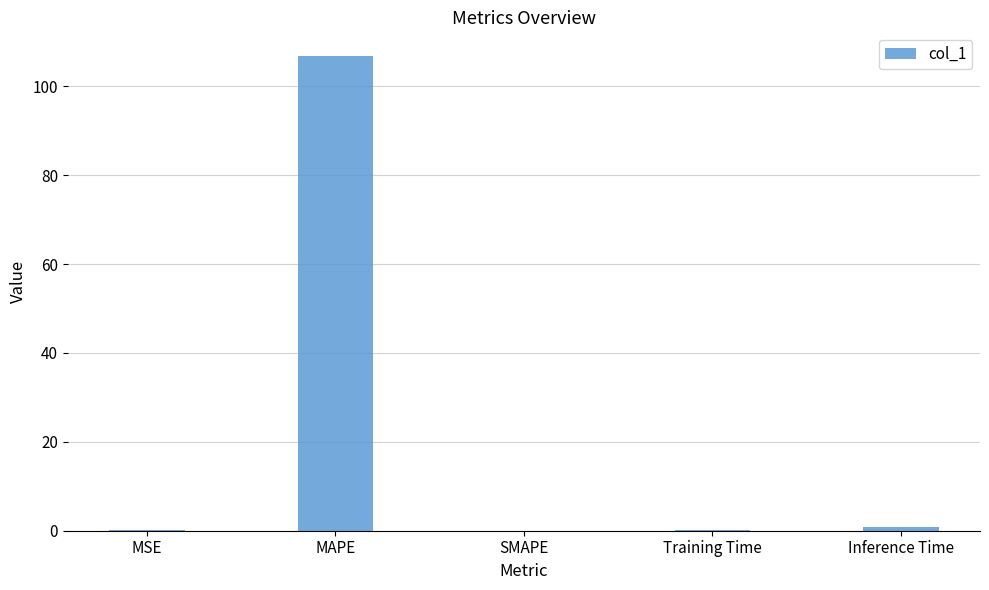

The value at Inference Time is 0.9. True or false?

True